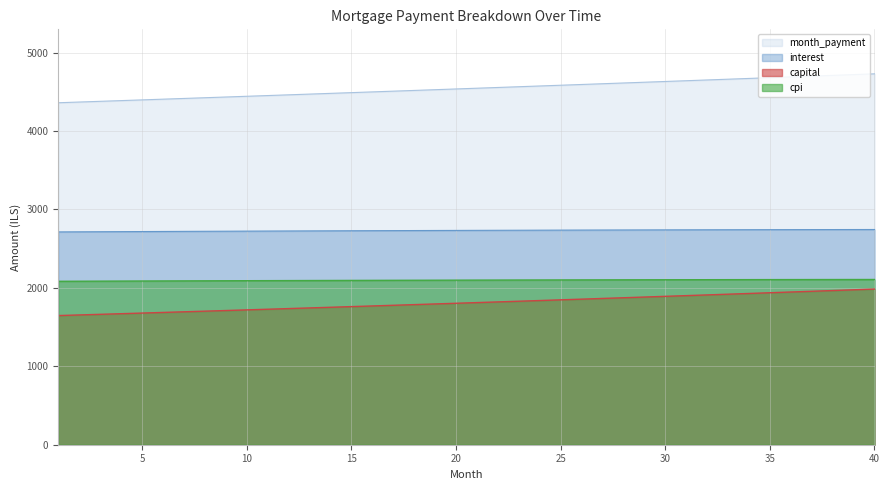

Which series has the largest range (max minus min)?

month_payment